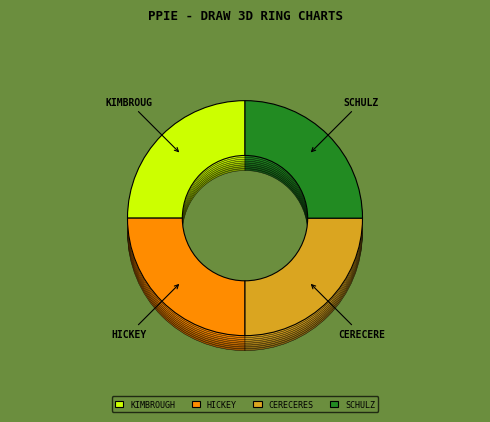

Rank the categories by value from lowest to highest.

KIMBROUGH, HICKEY, SCHULZ, CERECERES